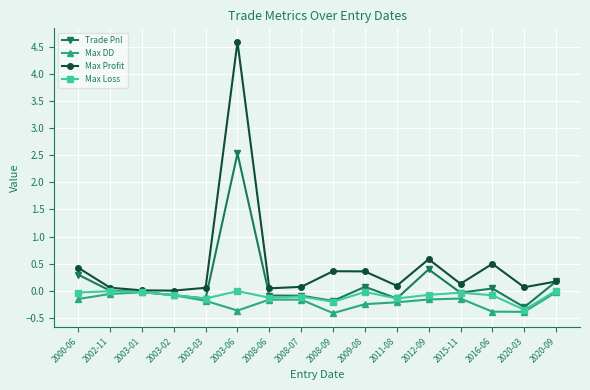

True or false: Max DD has more than 0 points higher than both neighbors.

True